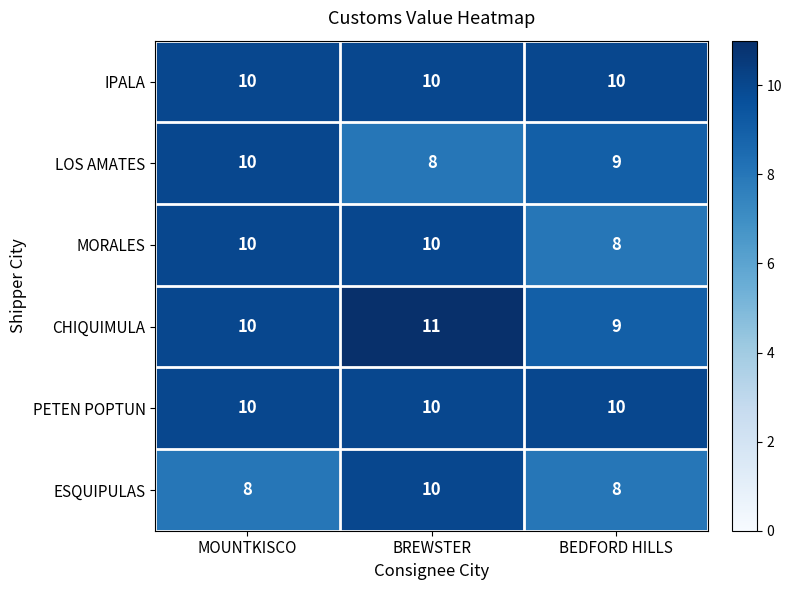

The ESQUIPULAS series shows 8 at MOUNTKISCO. True or false?

True